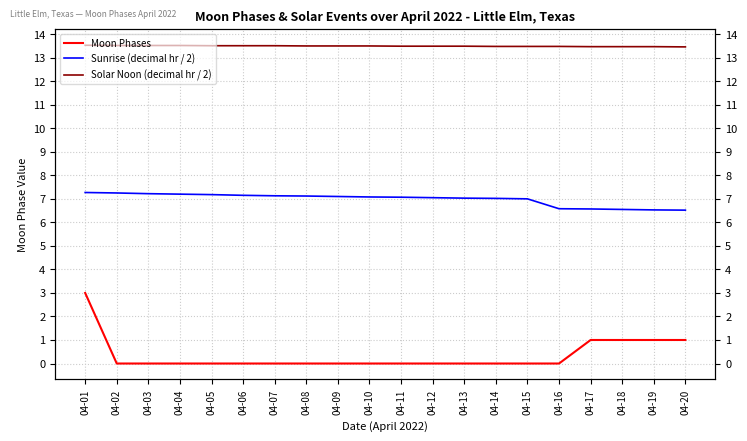

Reading right to left, transcribe all the data shown in this chart.

Moon Phases: 04-20=1.0	04-19=1.0	04-18=1.0	04-17=1.0	04-16=0.0	04-15=0.0	04-14=0.0	04-13=0.0	04-12=0.0	04-11=0.0	04-10=0.0	04-09=0.0	04-08=0.0	04-07=0.0	04-06=0.0	04-05=0.0	04-04=0.0	04-03=0.0	04-02=0.0	04-01=3.0
Sunrise (decimal hr / 2): 04-20=6.5	04-19=6.5	04-18=6.5	04-17=6.6	04-16=6.6	04-15=7.0	04-14=7.0	04-13=7.0	04-12=7.0	04-11=7.1	04-10=7.1	04-09=7.1	04-08=7.1	04-07=7.1	04-06=7.2	04-05=7.2	04-04=7.2	04-03=7.2	04-02=7.2	04-01=7.3
Solar Noon (decimal hr / 2): 04-20=13.5	04-19=13.5	04-18=13.5	04-17=13.5	04-16=13.5	04-15=13.5	04-14=13.5	04-13=13.5	04-12=13.5	04-11=13.5	04-10=13.5	04-09=13.5	04-08=13.5	04-07=13.5	04-06=13.5	04-05=13.5	04-04=13.5	04-03=13.5	04-02=13.5	04-01=13.5